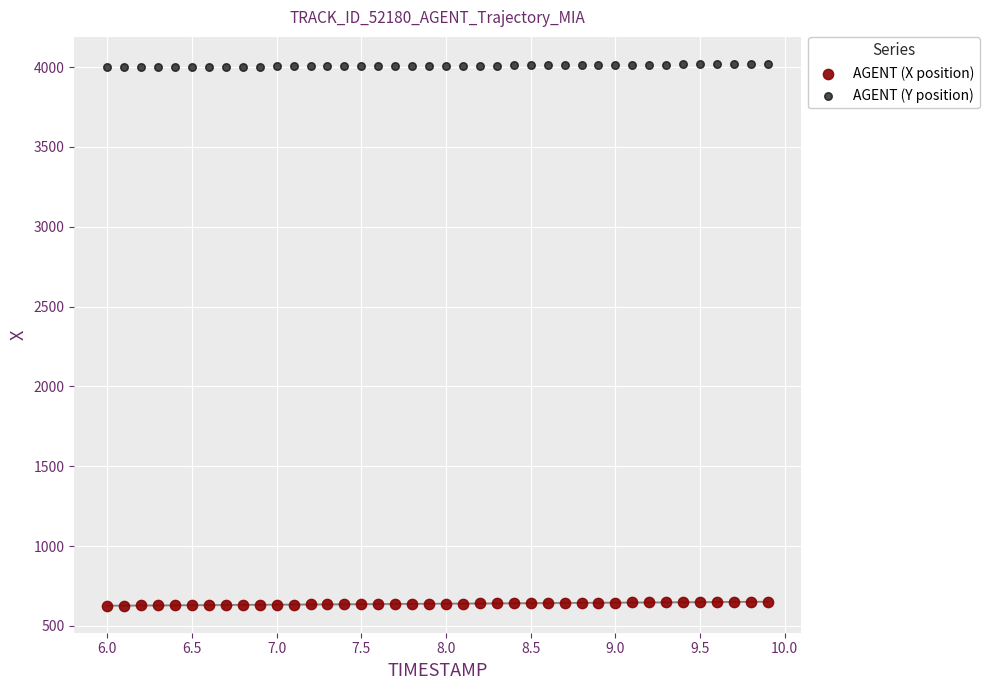

Across all data points, what is the range of Y values (max minus min)?

3392.0